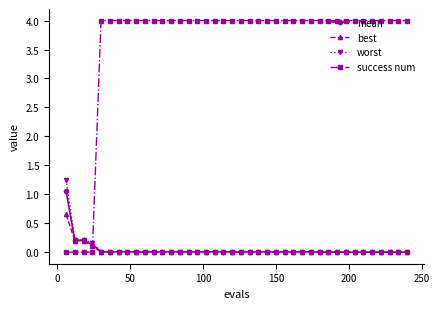

Rank the series by their maximum value, from lowest to highest.

best, mean, worst, success num